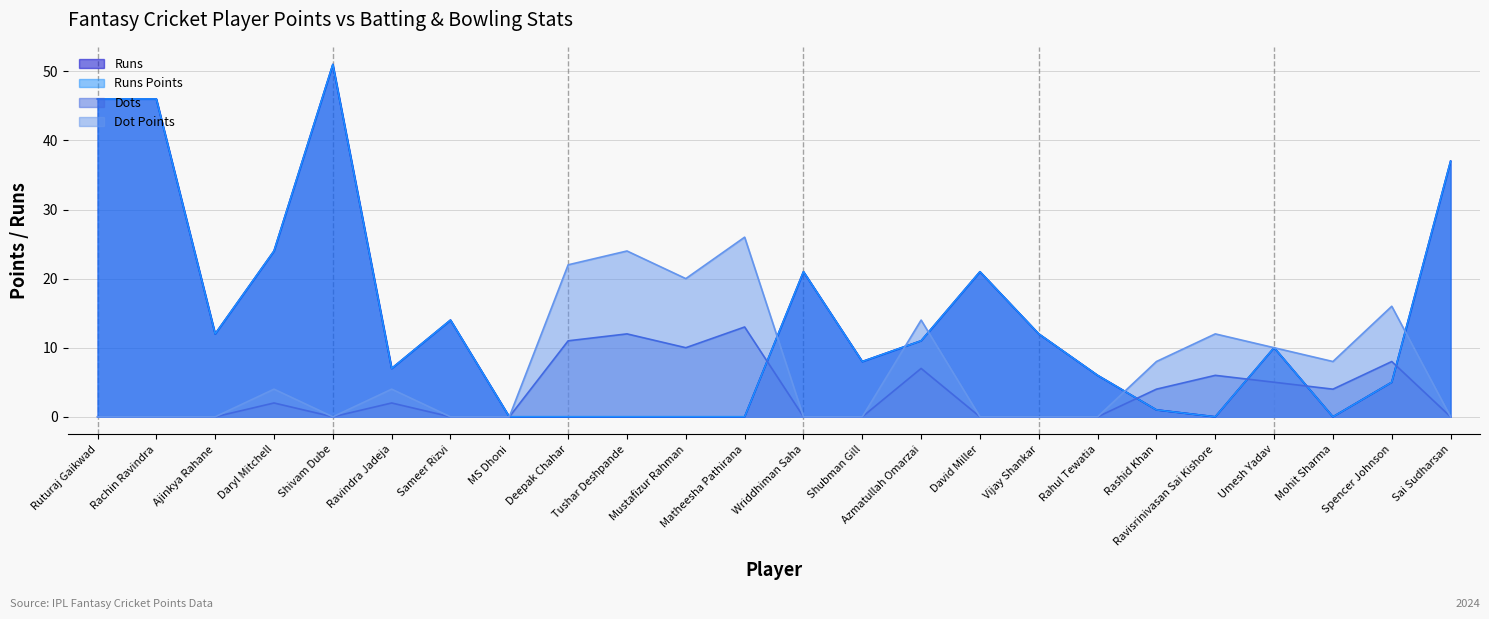

What is the label of the 6th point from the left?

Ravindra Jadeja